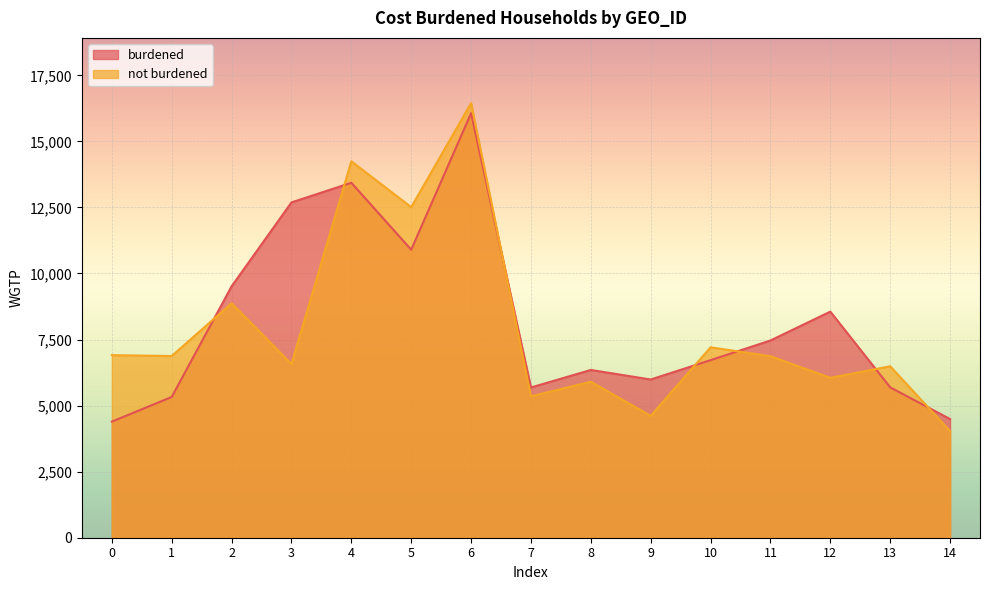

Which series has the largest total across all categories?

burdened